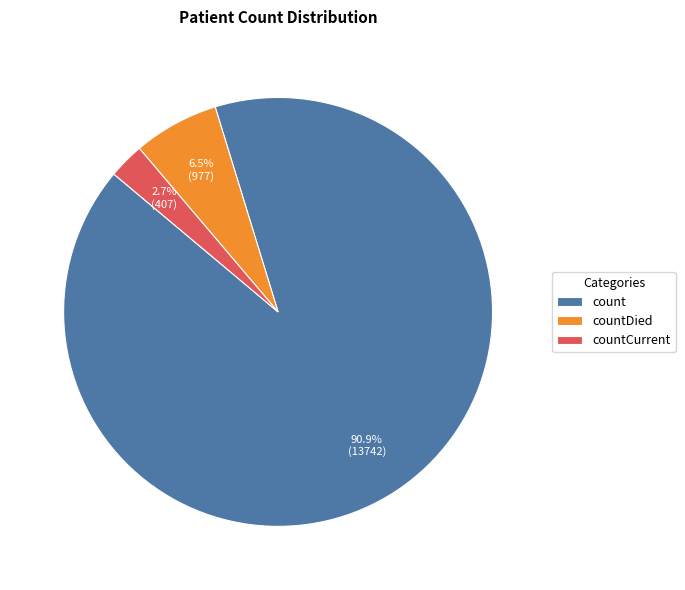

Between count and countCurrent, which is larger?

count